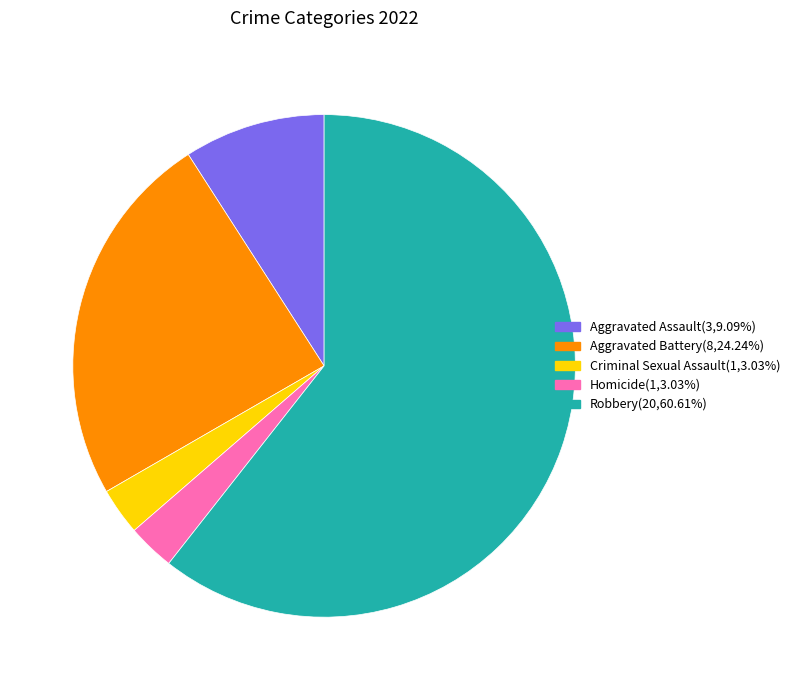

Is there a majority slice in this chart?

Yes